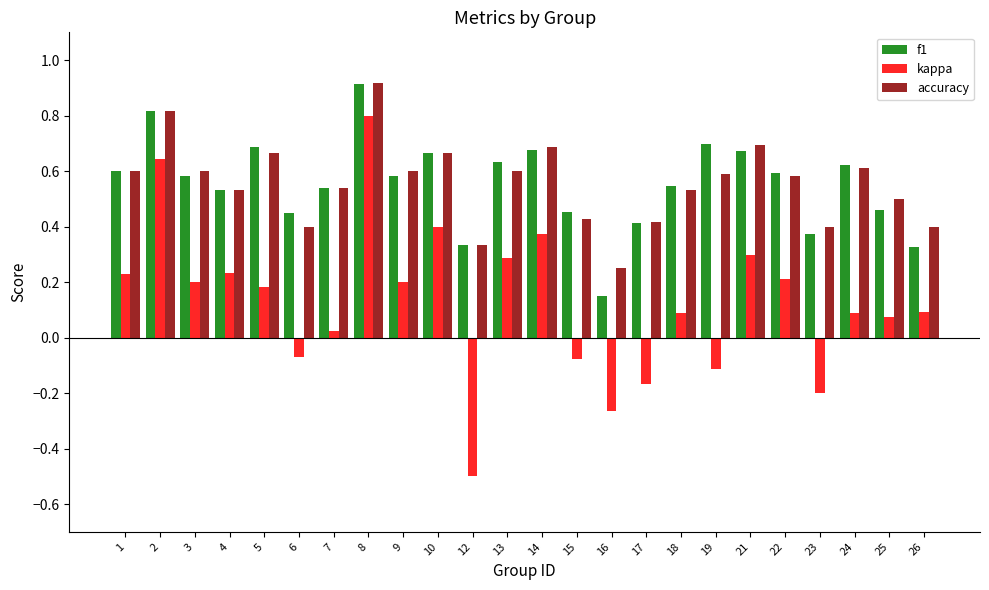

Between 7 and 15, which series saw the biggest shift?

accuracy